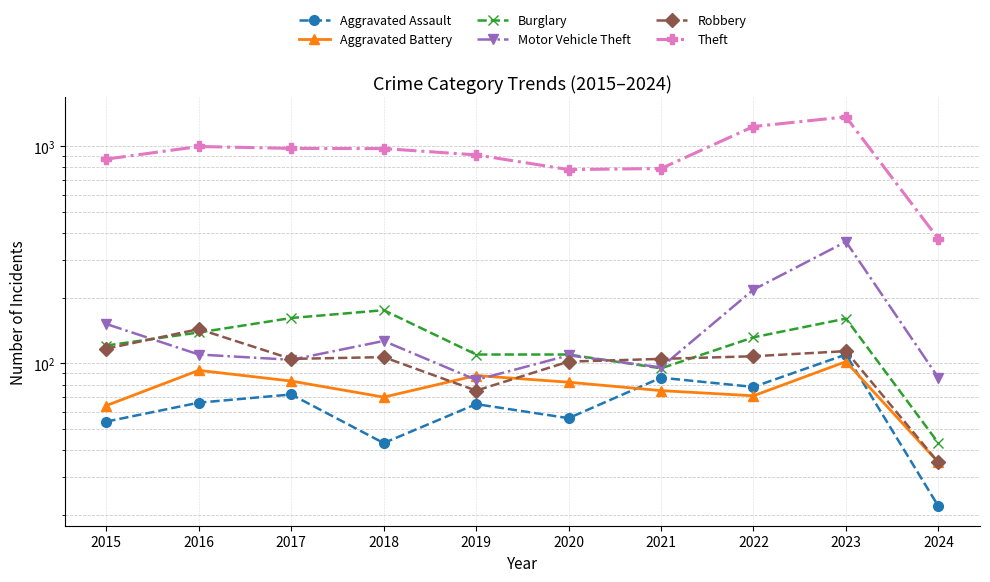

What is the maximum value for Burglary?

176